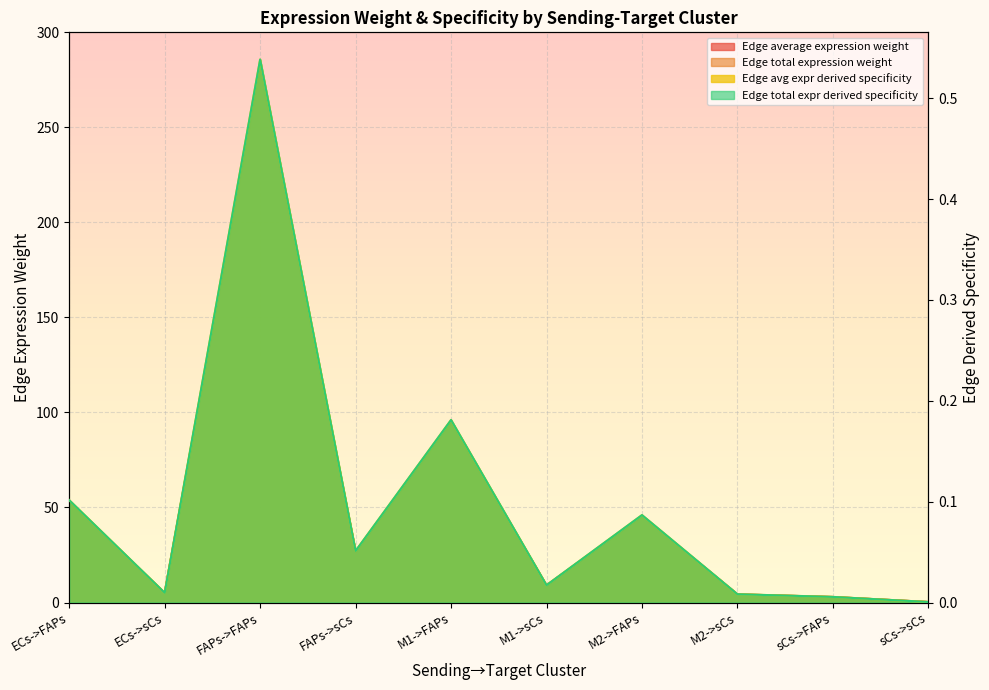

What are all the series names shown in the legend?

Edge average expression weight, Edge total expression weight, Edge avg expr derived specificity, Edge total expr derived specificity